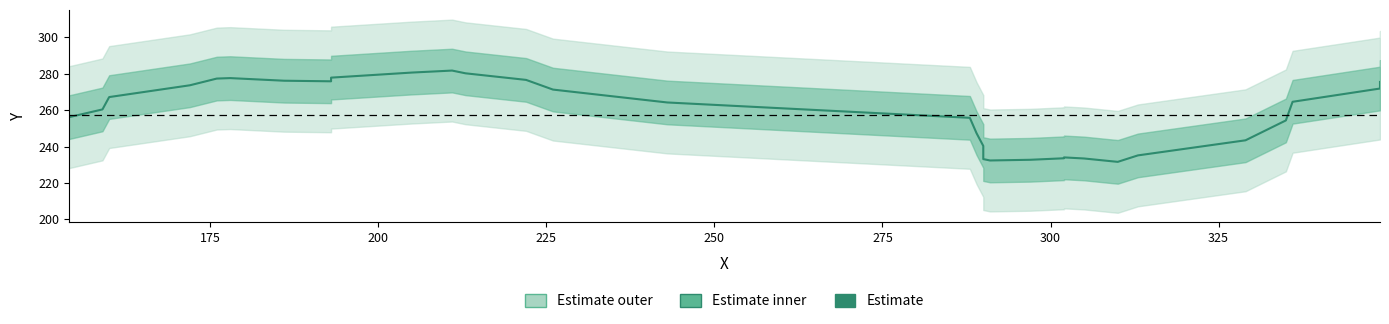

How many values exceed 260?

17